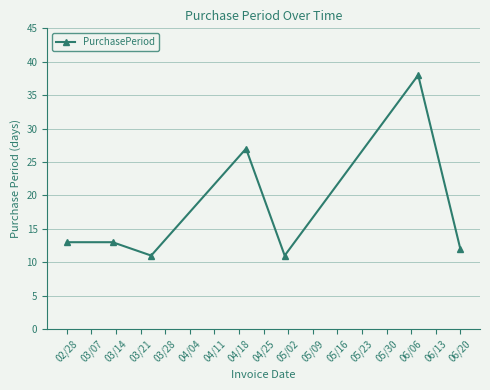

What is the smallest value displayed?

11